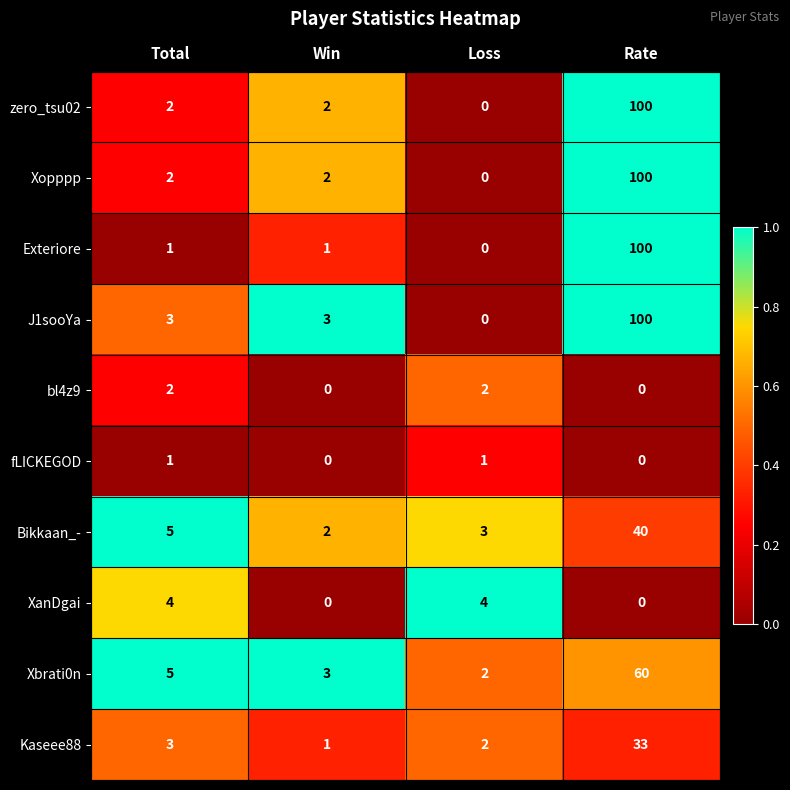

What is the maximum value for Kaseee88?

33